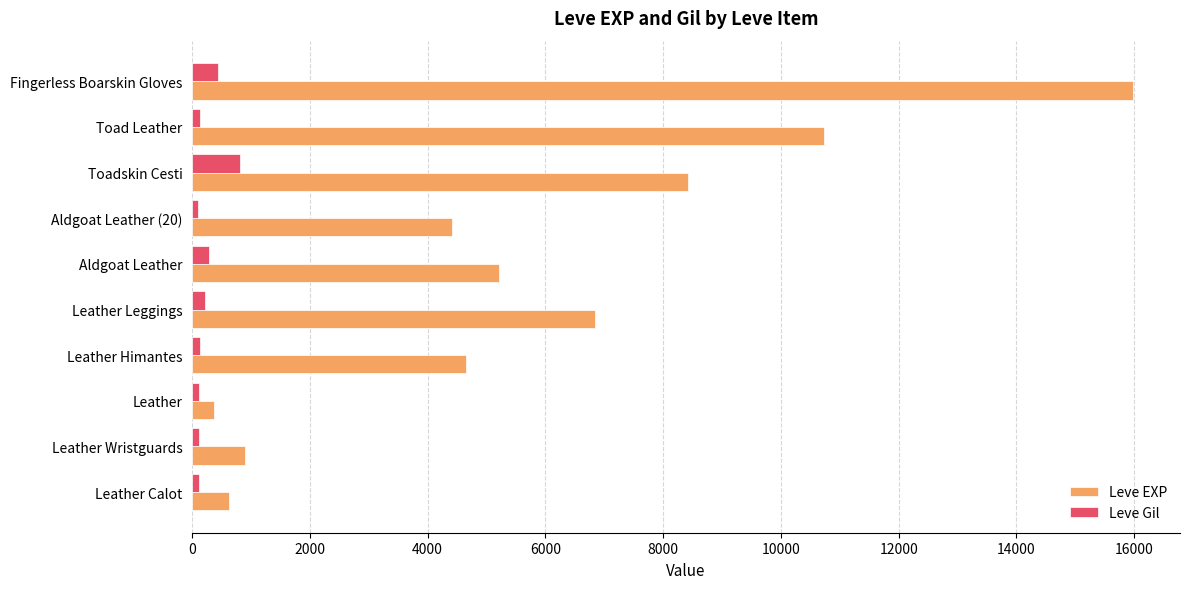

The Leve Gil series shows 820 at Toadskin Cesti. True or false?

True